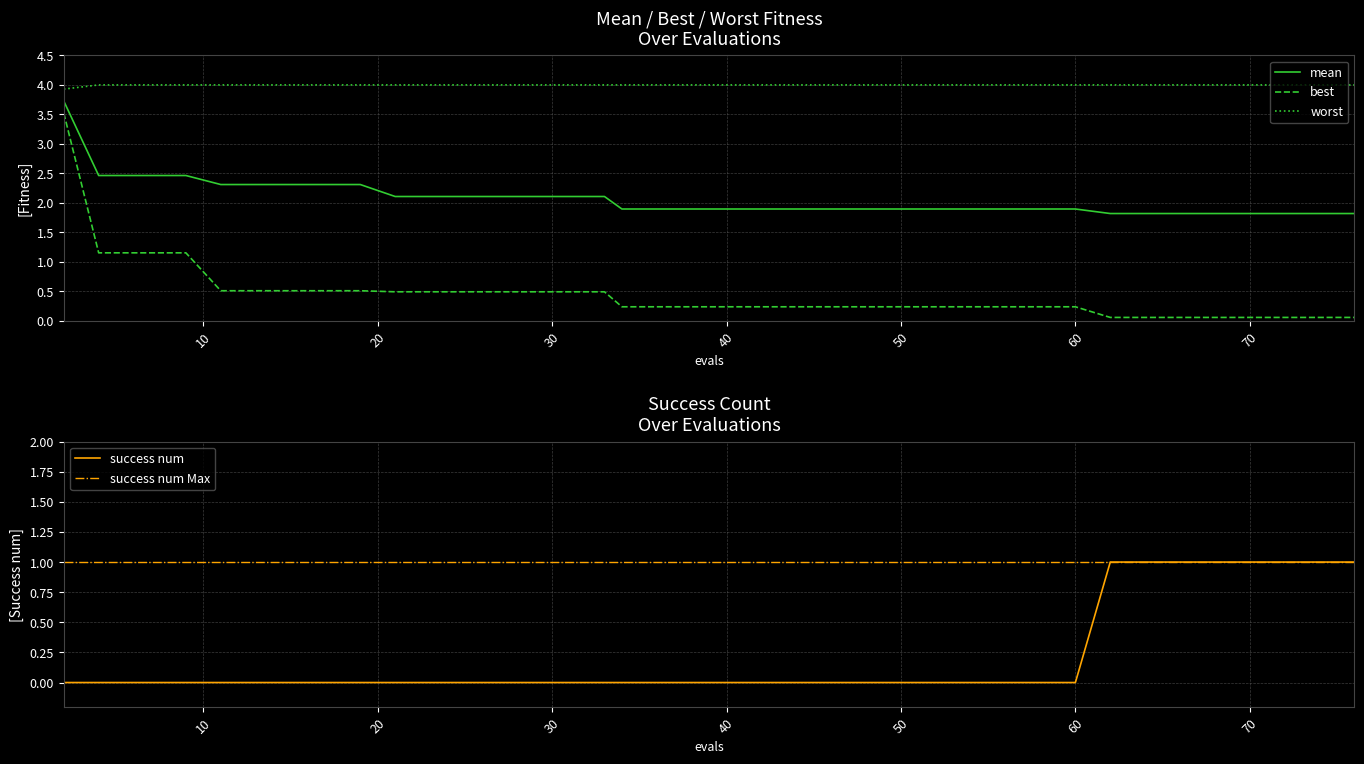

What is the maximum value for mean?

3.7